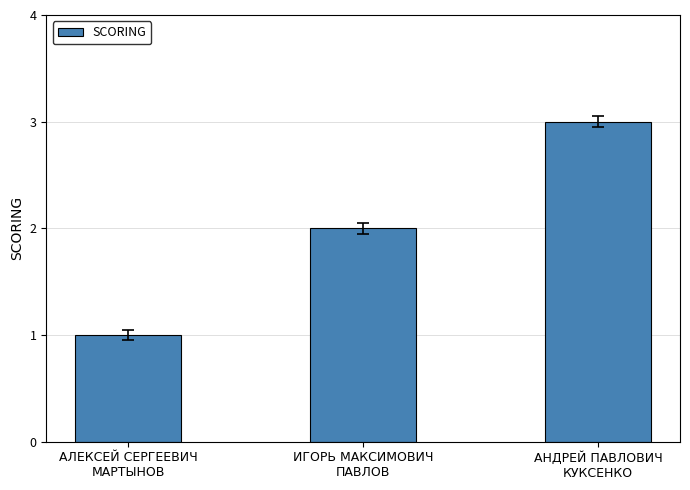

Reading left to right, transcribe all the data shown in this chart.

1	2	3